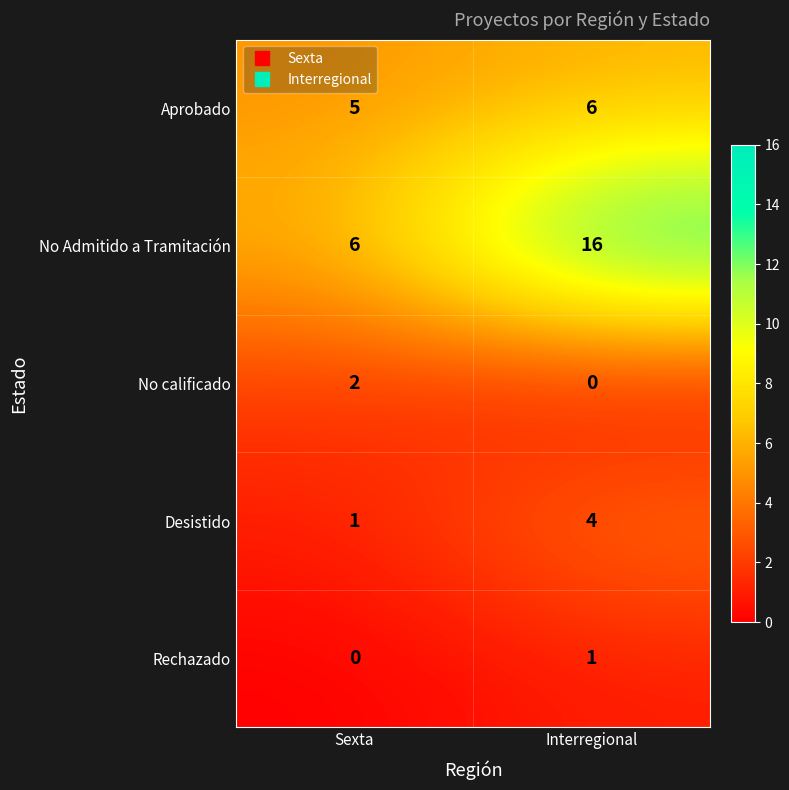

Reading right to left, list all the values displayed in this chart.

Aprobado: Interregional=6	Sexta=5
No Admitido a Tramitación: Interregional=16	Sexta=6
No calificado: Interregional=0	Sexta=2
Desistido: Interregional=4	Sexta=1
Rechazado: Interregional=1	Sexta=0